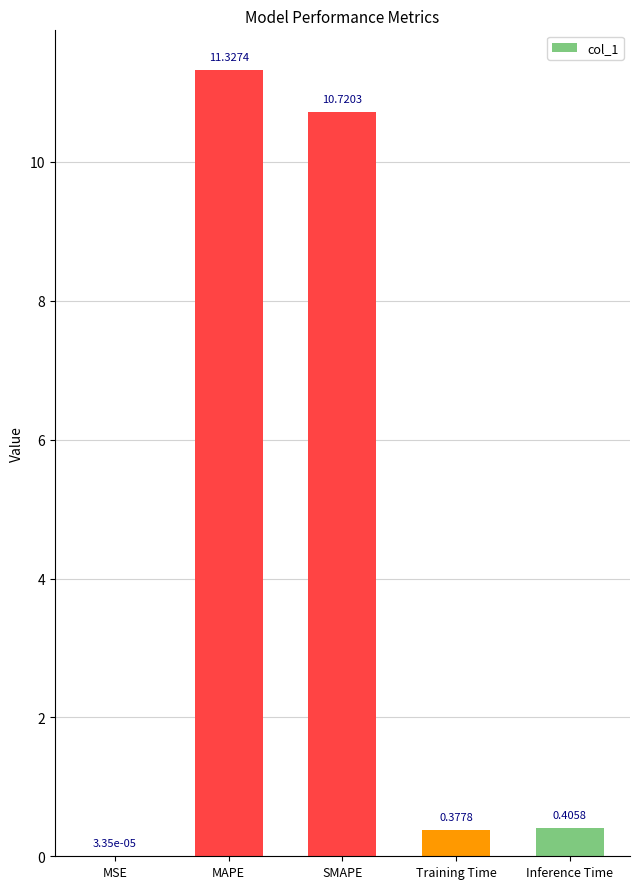

Which label corresponds to the largest value in the chart?

MAPE